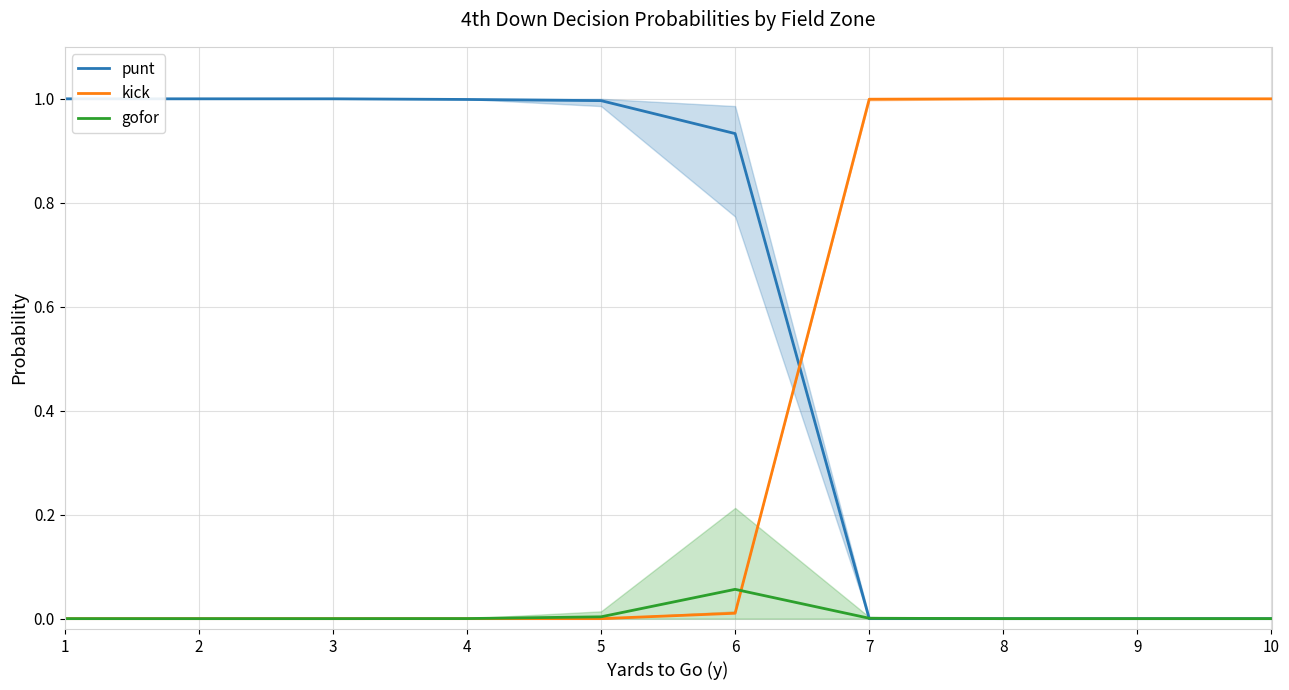

Between 4 and 3, which is larger?

3